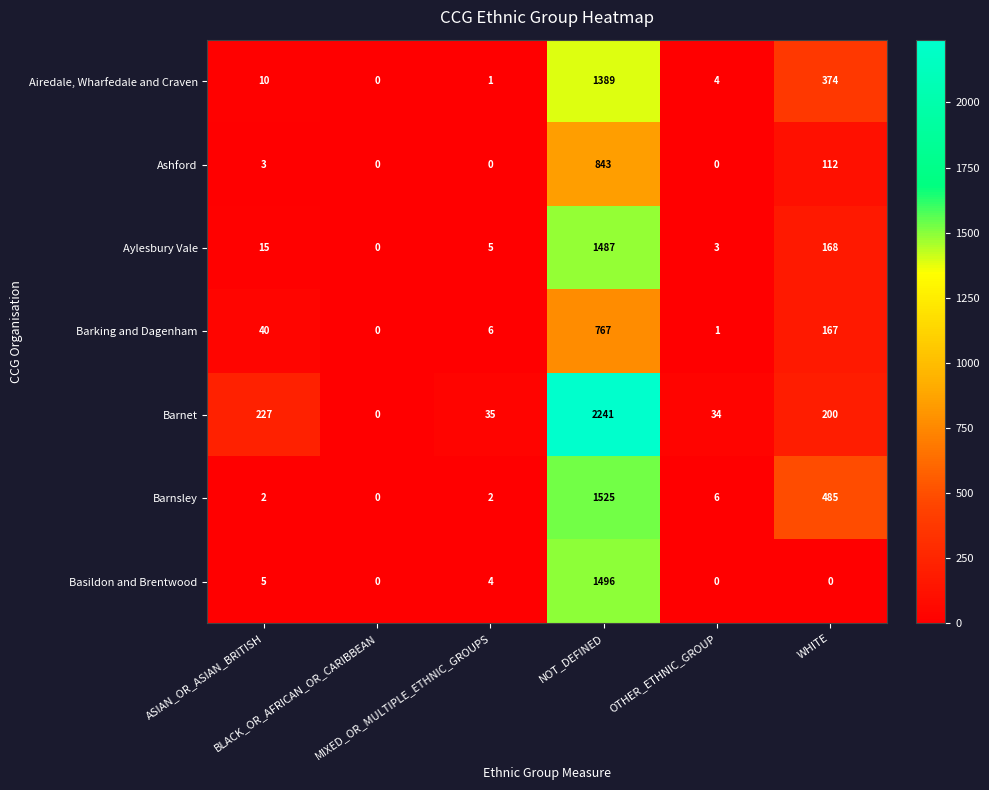

How many data points in Barking and Dagenham are less than 40?

3